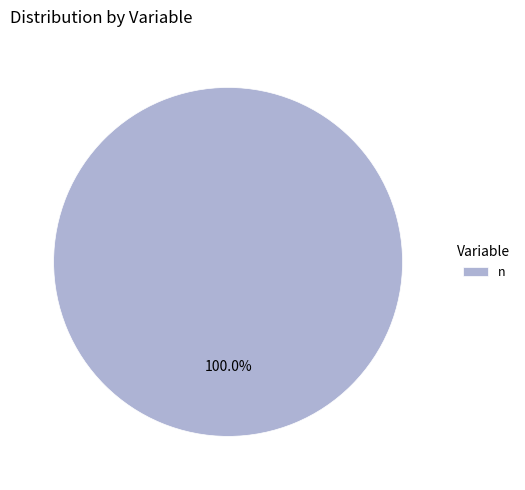

Rank the categories by value from highest to lowest.

n